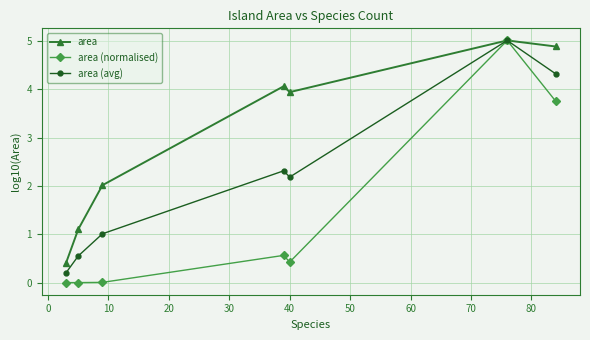

What is the value of the area point at the 7th from the left?

4.9